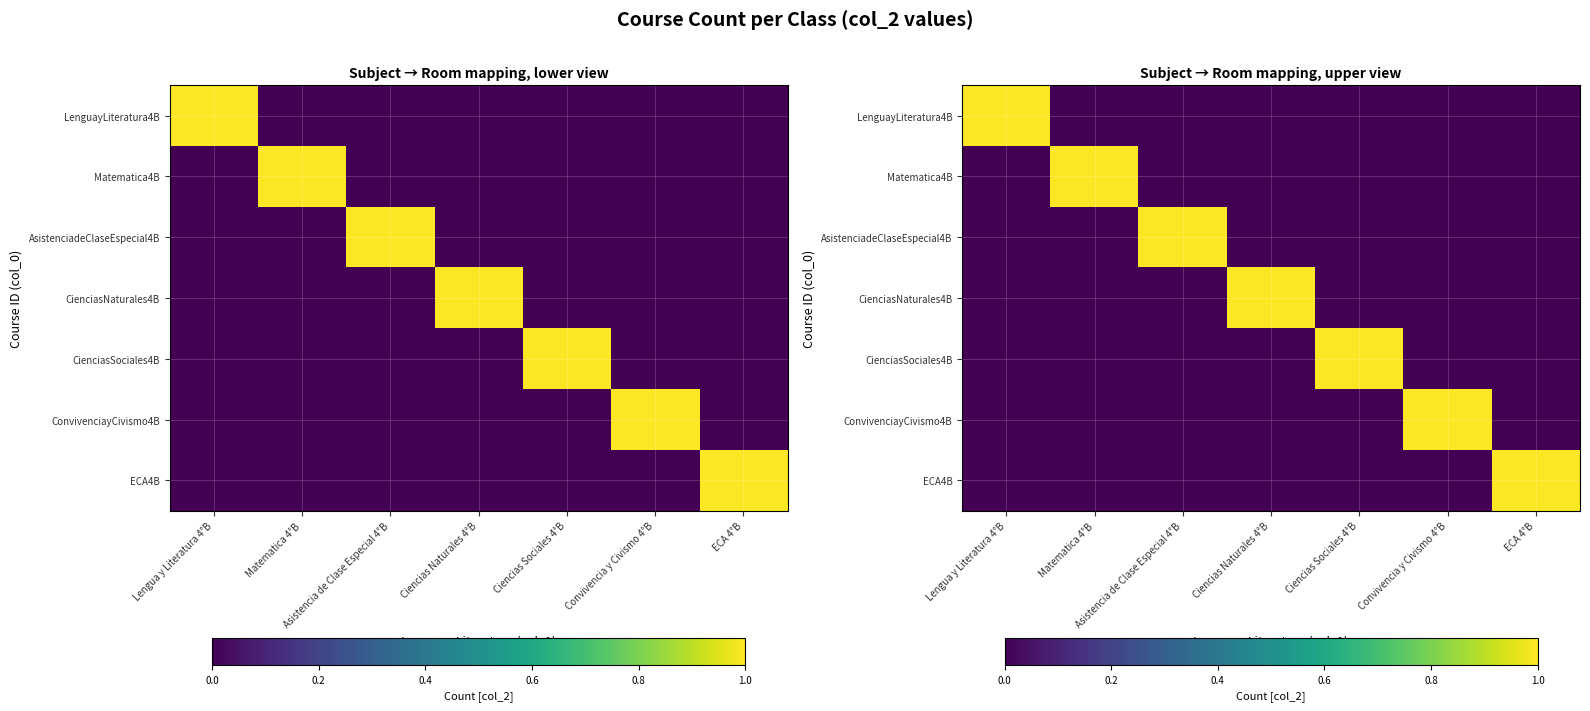

What is the total value across all series at Ciencias Sociales 4°B?

1